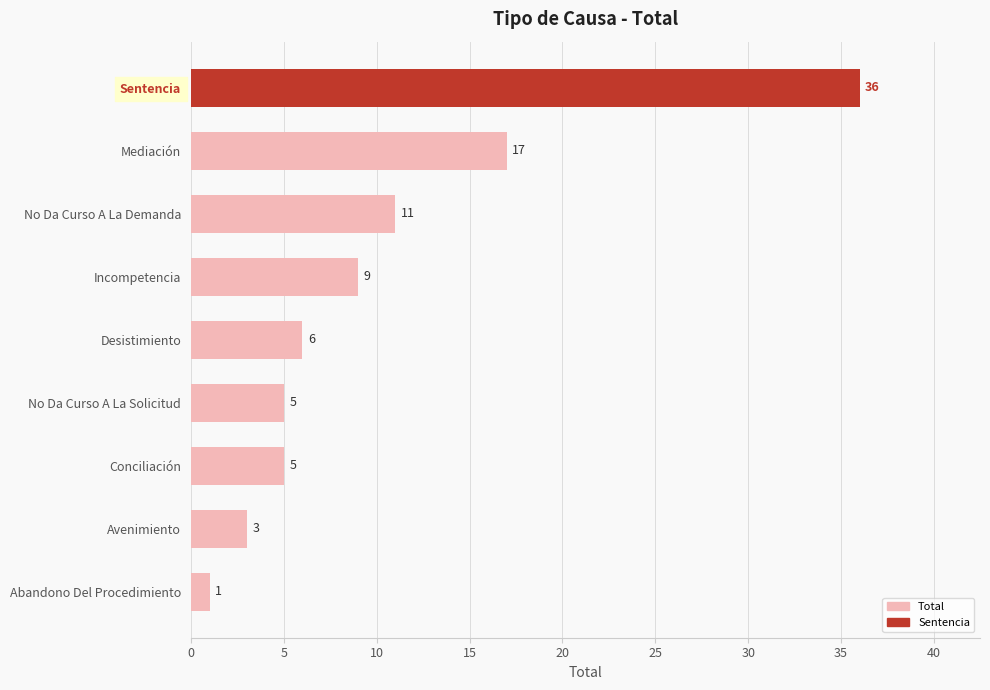

How many bars are there in total?

9